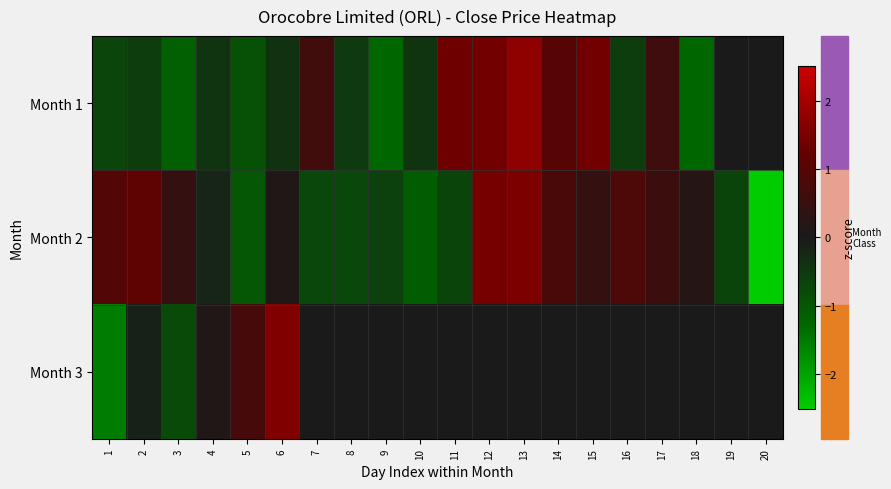

Rank the series by their average value, from highest to lowest.

Month 1, Month 2, Month 3